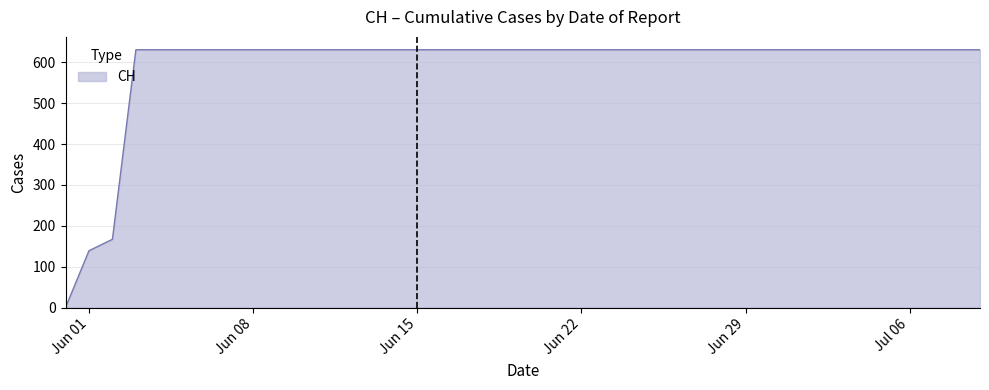

What is the difference between the maximum and minimum values?

631